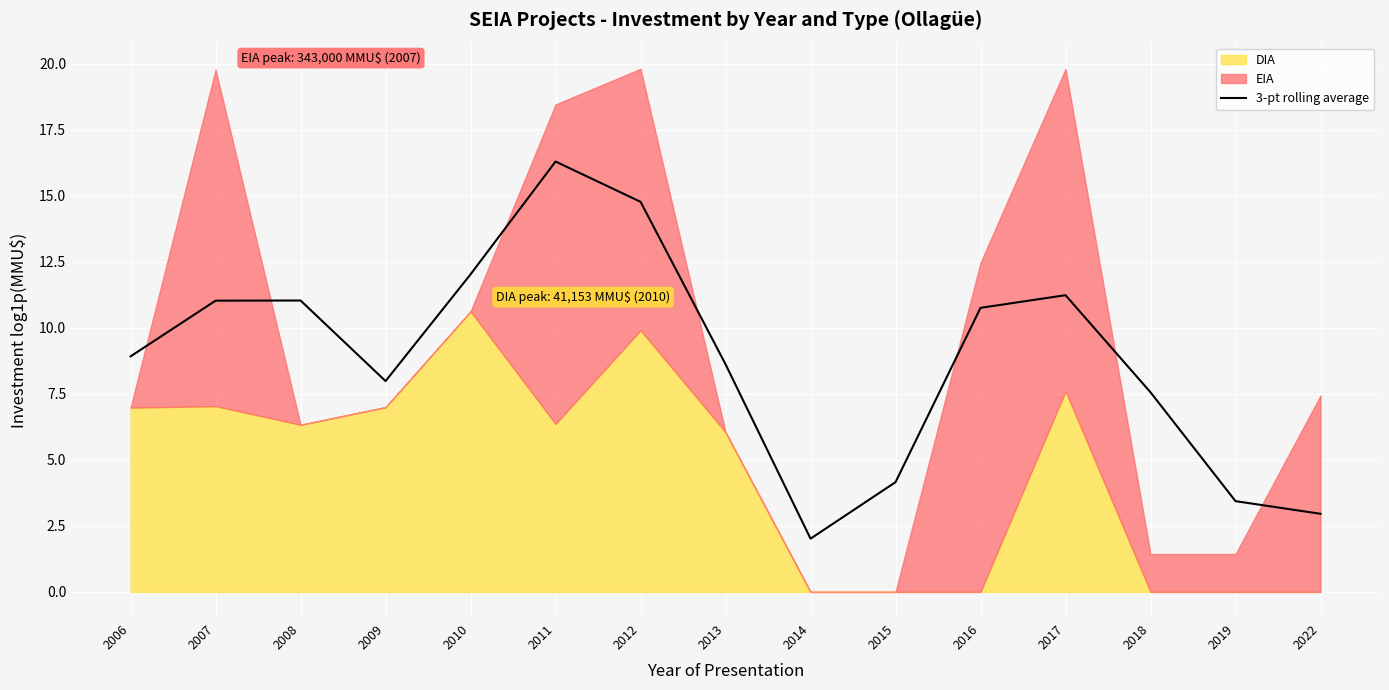

What is the sum of all values?

132.8